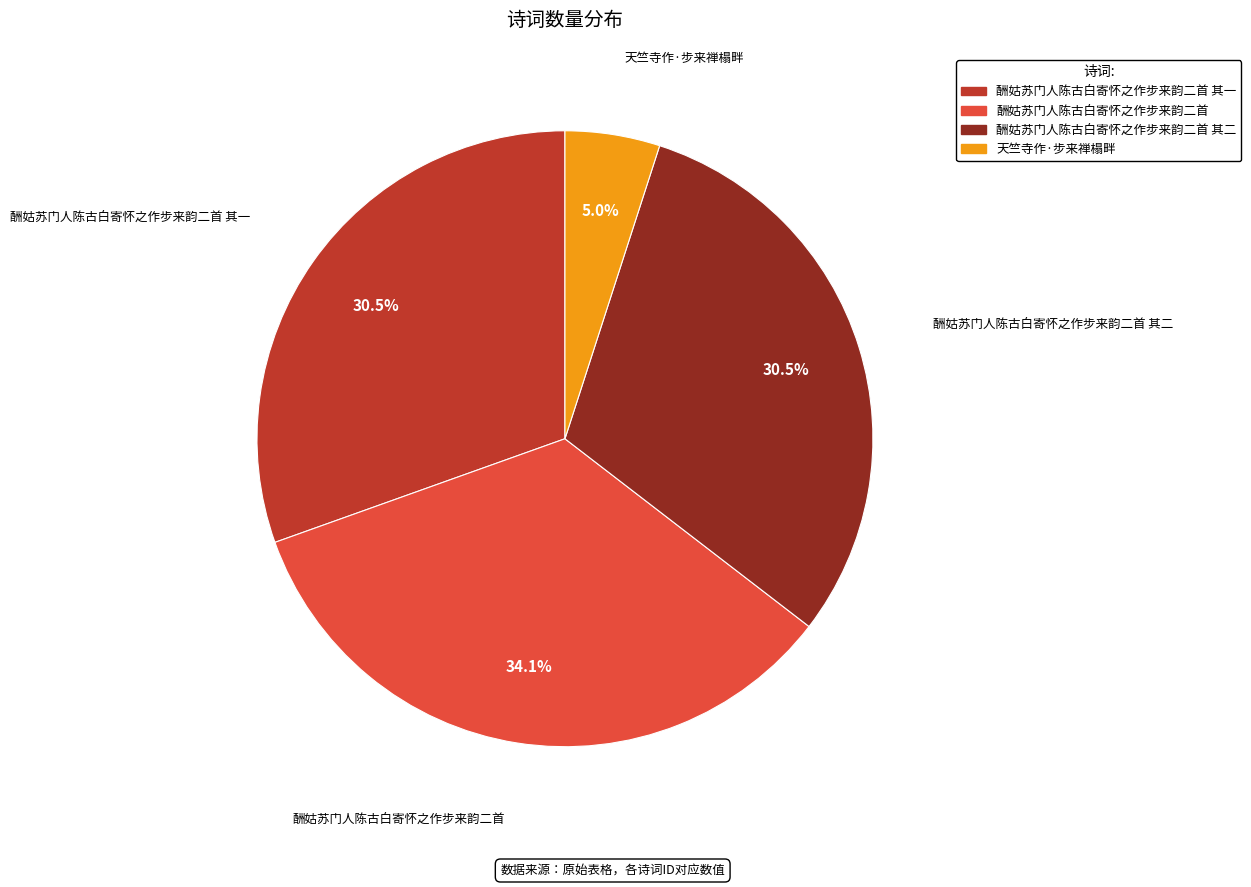

Is there any slice that represents more than half of the pie?

No